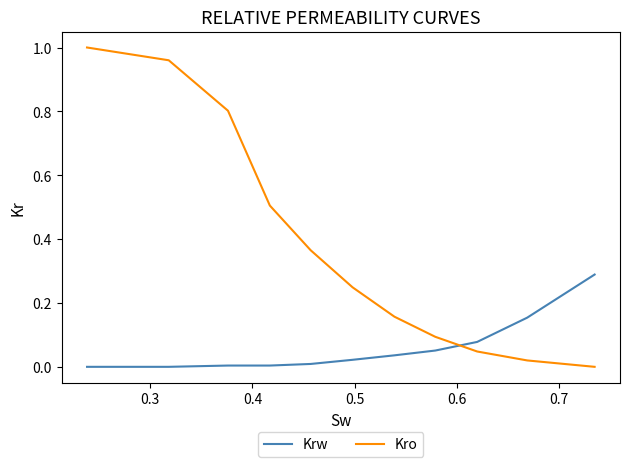

Which series has the largest total across all categories?

Kro